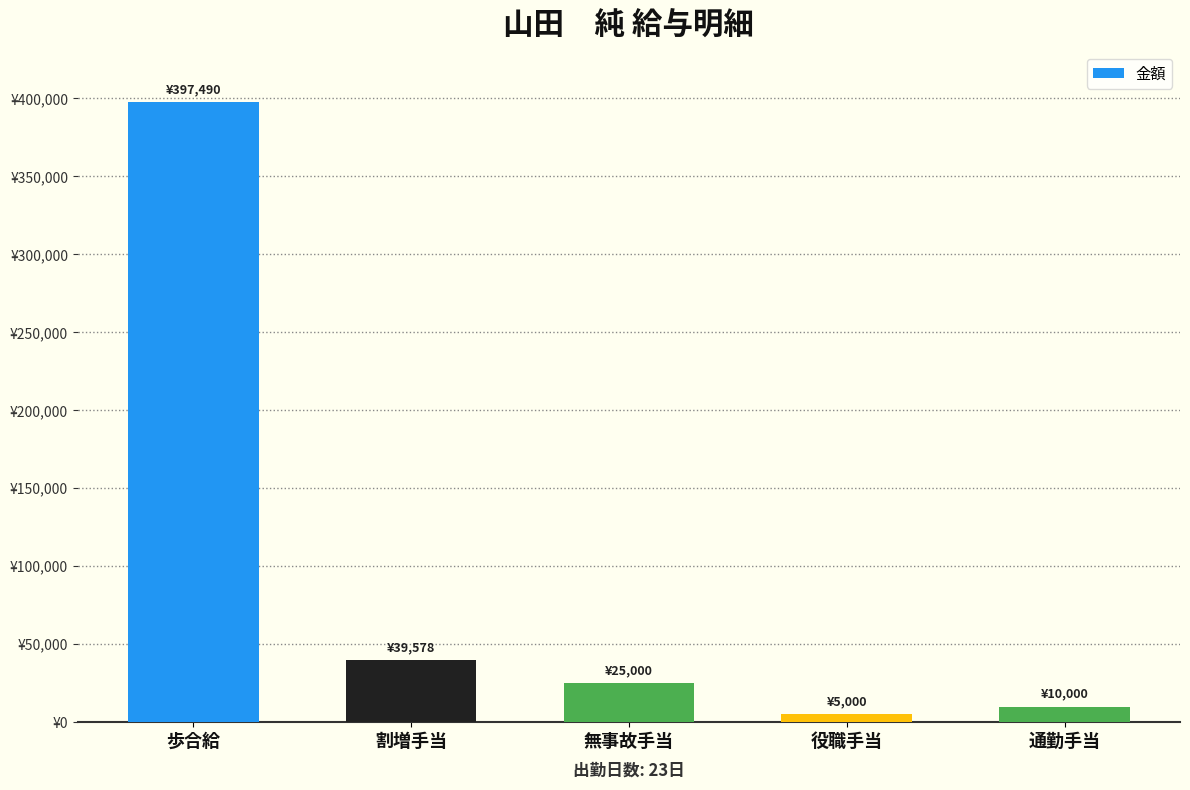

At which label does the data first exceed 25000?

歩合給